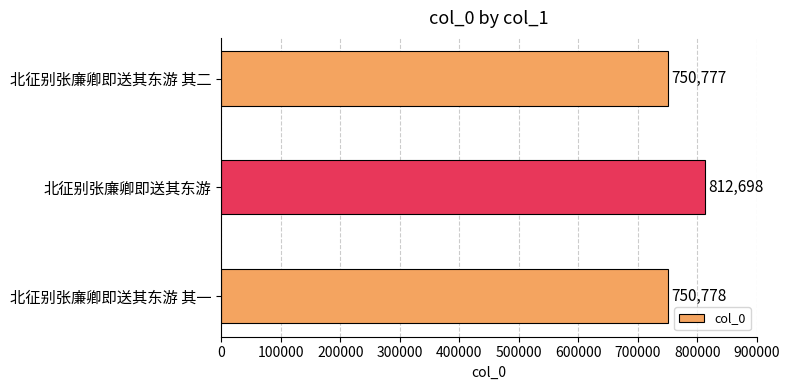

What is the difference between the maximum and minimum values?

61921